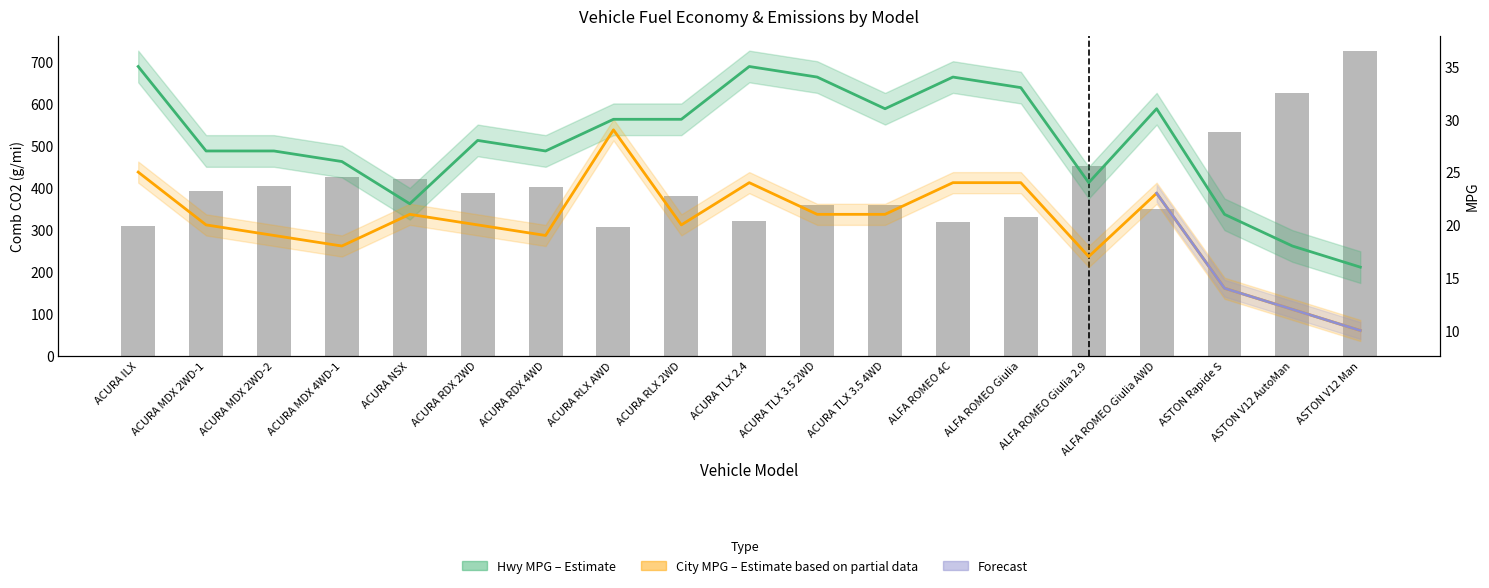

What is the difference between the maximum and minimum values in the Comb CO2 series?

418